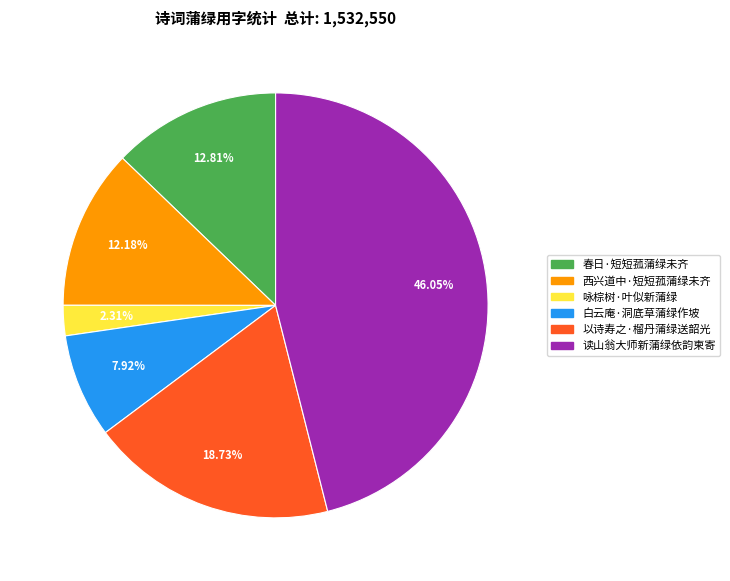

To the nearest percent, what is the difference between the 西兴道中·短短菰蒲绿未齐 and 咏棕树·叶似新蒲绿 slice percentages?

10%